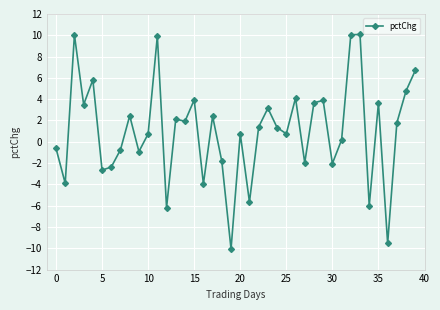

True or false: the data has more than 0 interior local peaks.

True